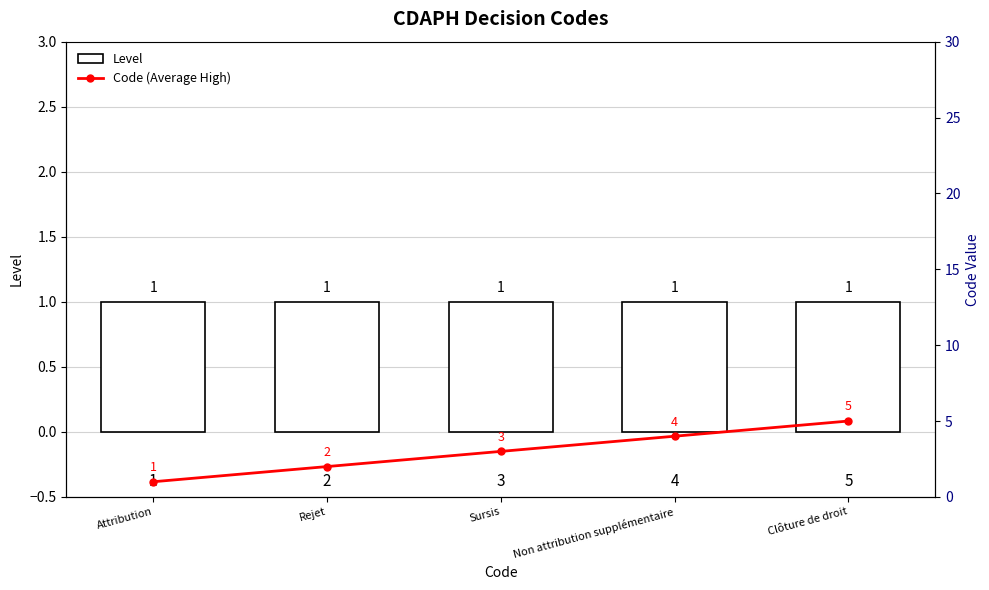

Which category has the highest value in the Code (Average High) series?

Clôture de droit